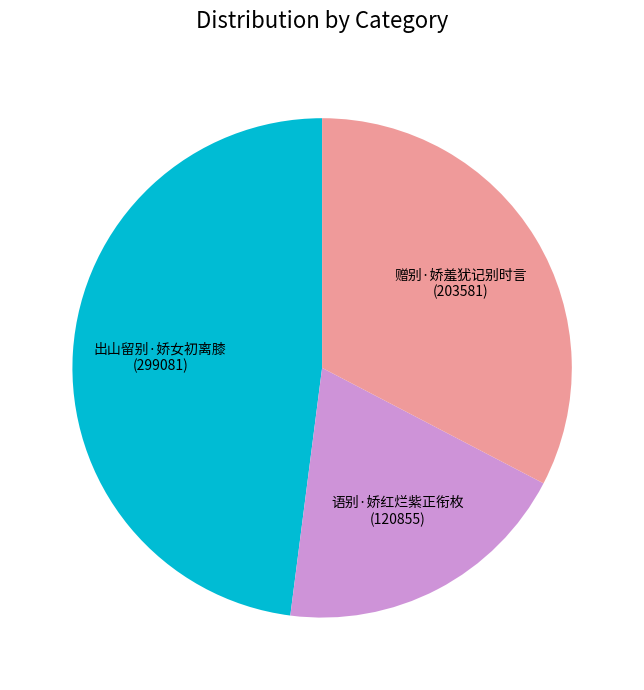

How many segments does this pie chart have?

3